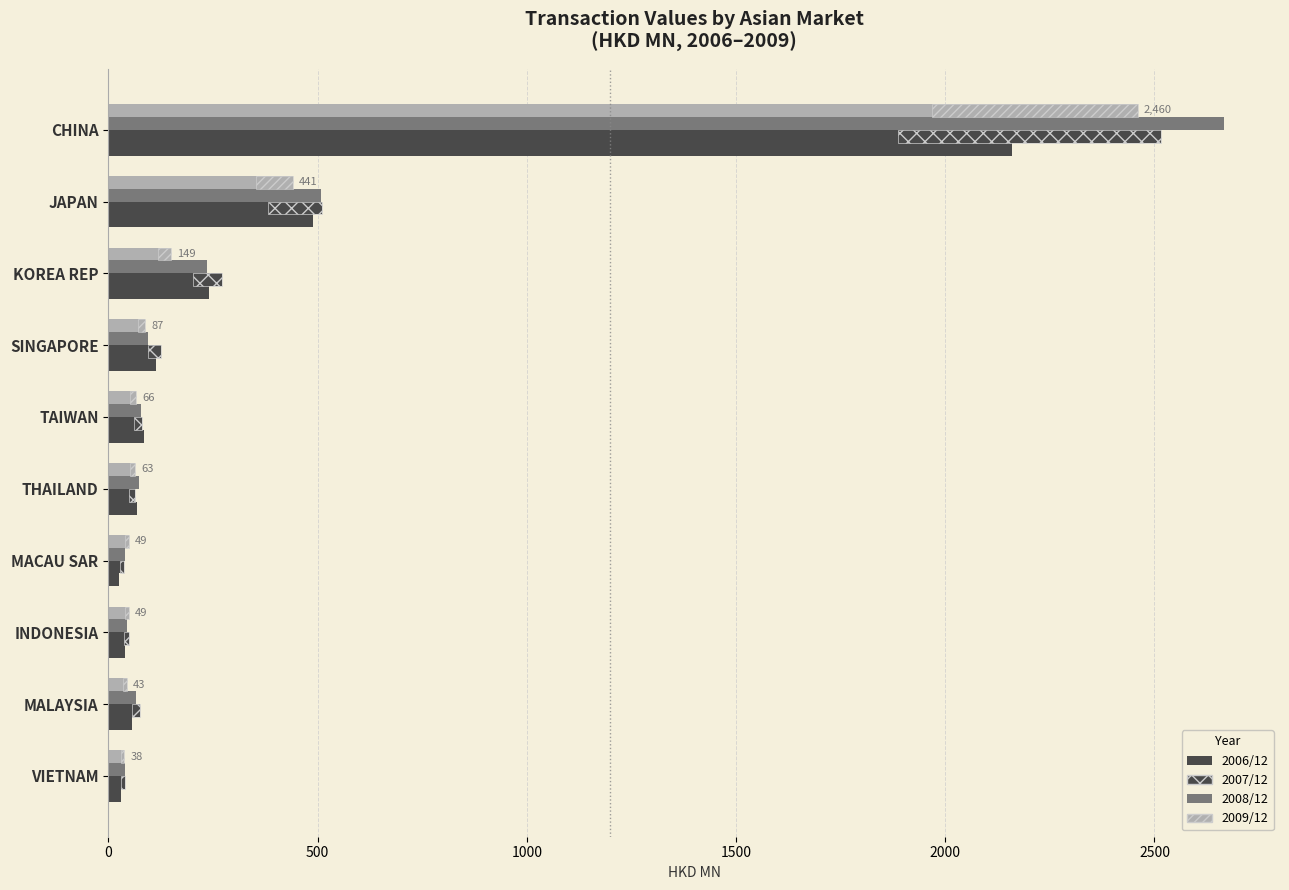

Is the value of 2007/12 at CHINA greater than the value of 2008/12 at MACAU SAR?

Yes